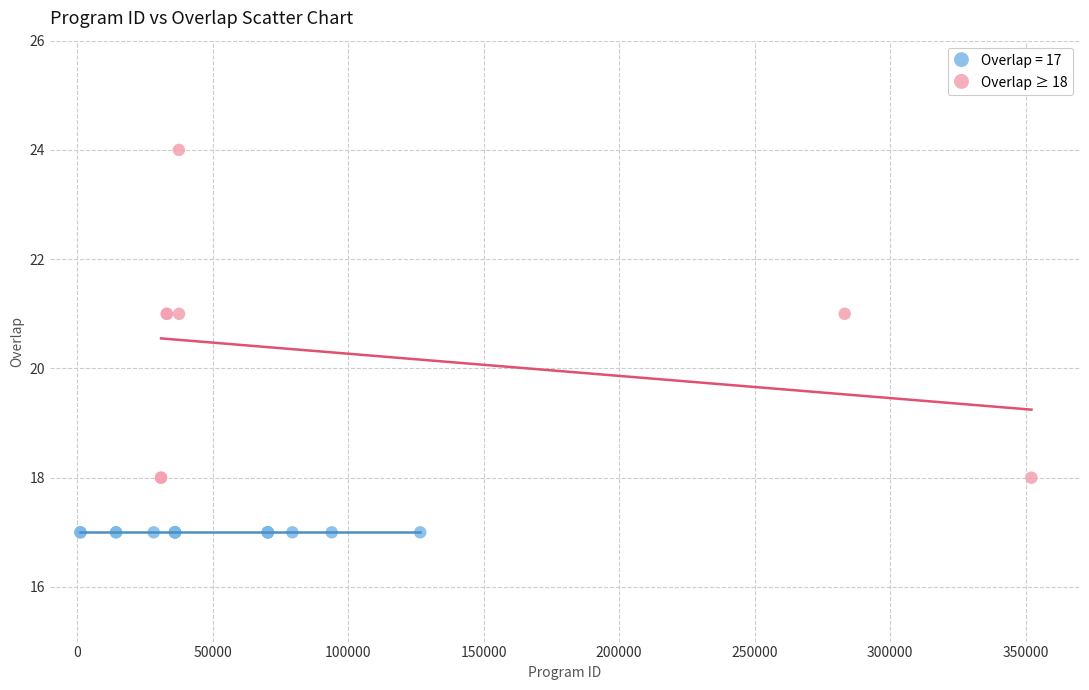

Which series reaches the maximum Y coordinate?

Overlap ≥ 18